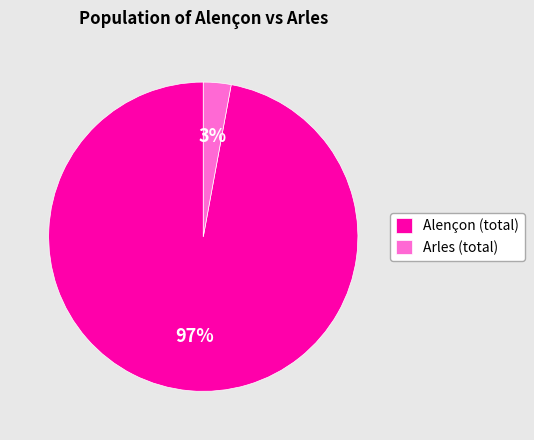

Which has a higher value, Arles (total) or Alençon (total)?

Alençon (total)